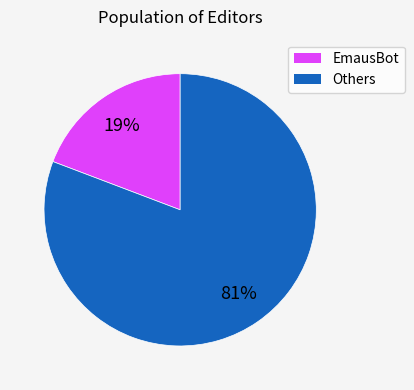

Is there any slice that represents more than half of the pie?

Yes